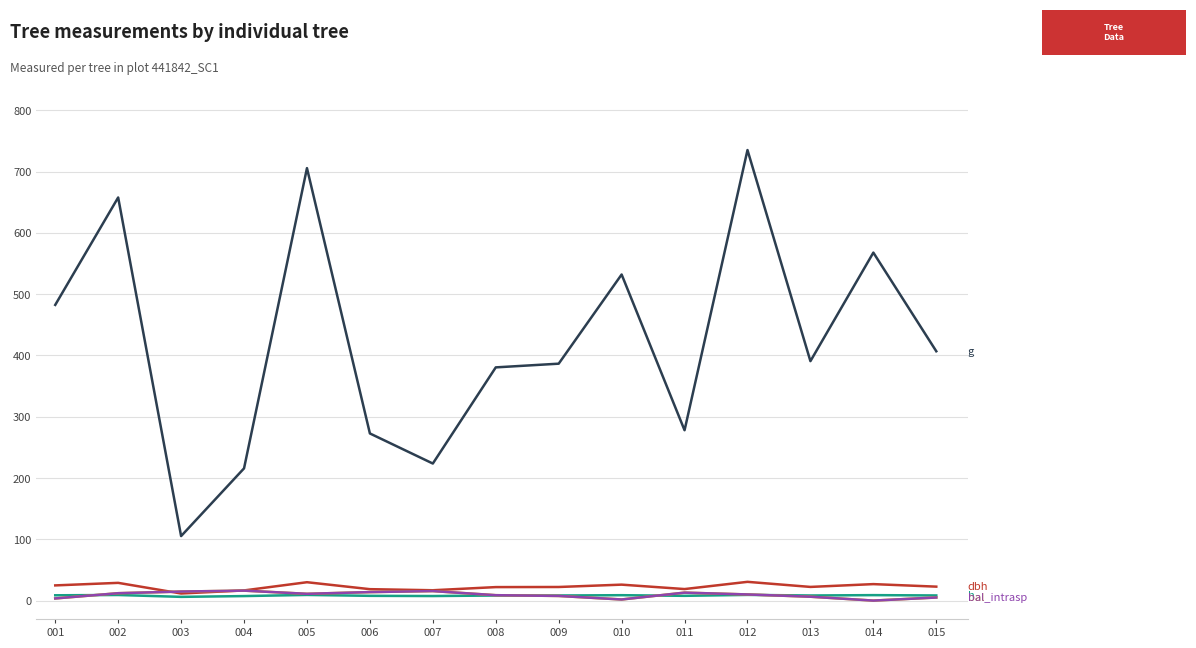

Which label corresponds to the smallest value in the chart?

014